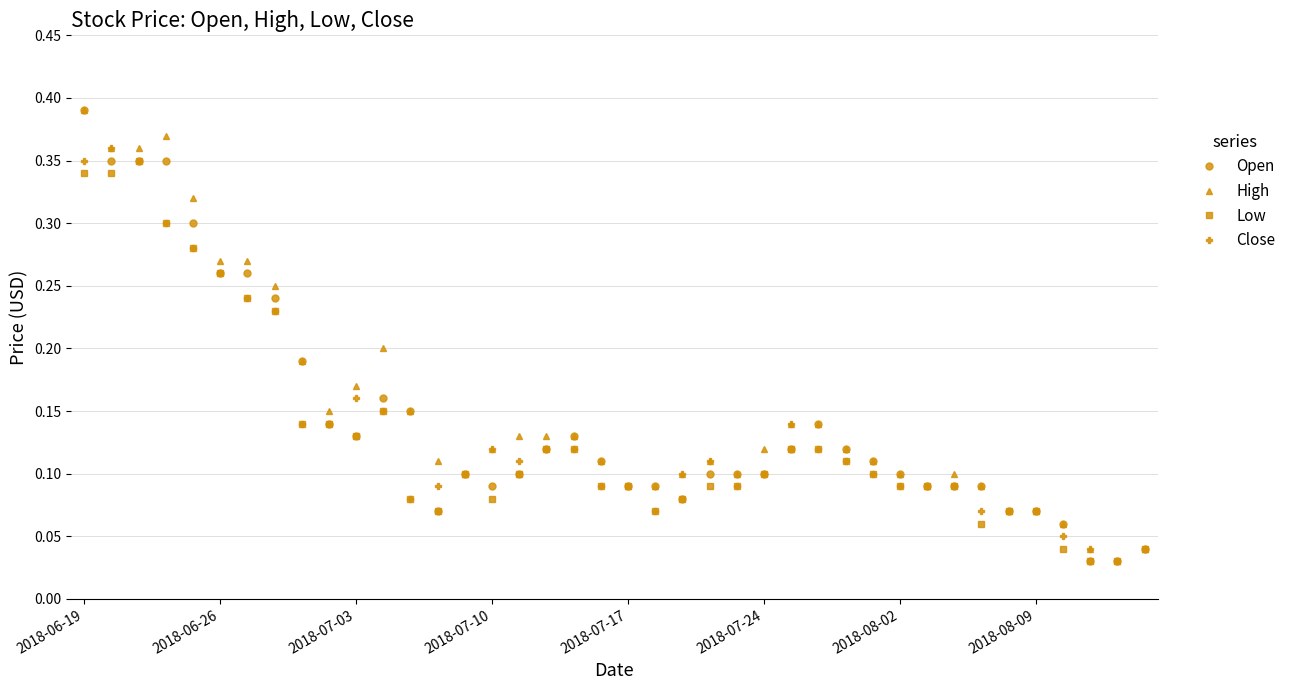

At how many categories does at least one series exceed 0?

40